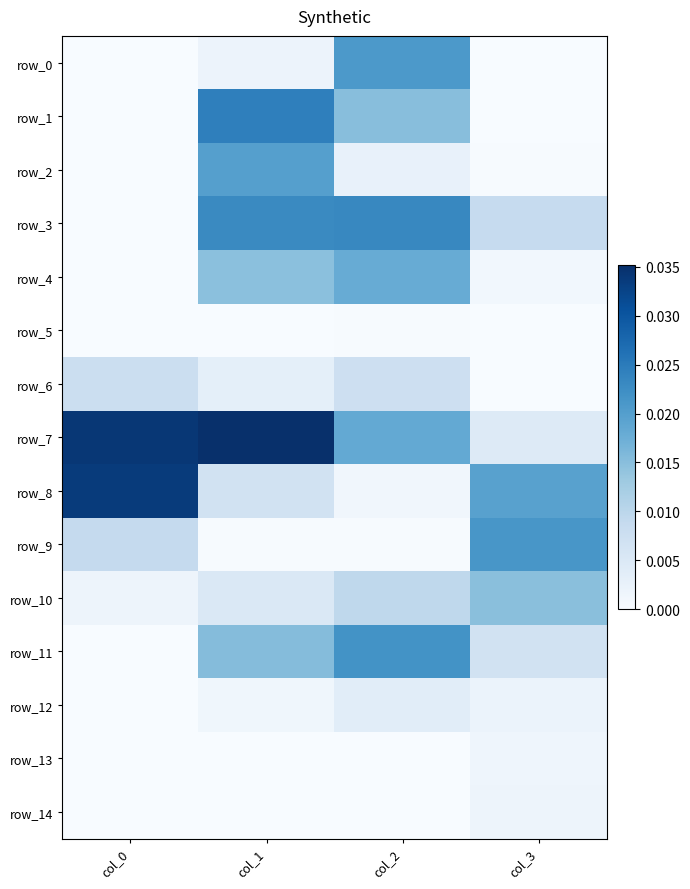

At which label is row_8 closest to 0?

col_2